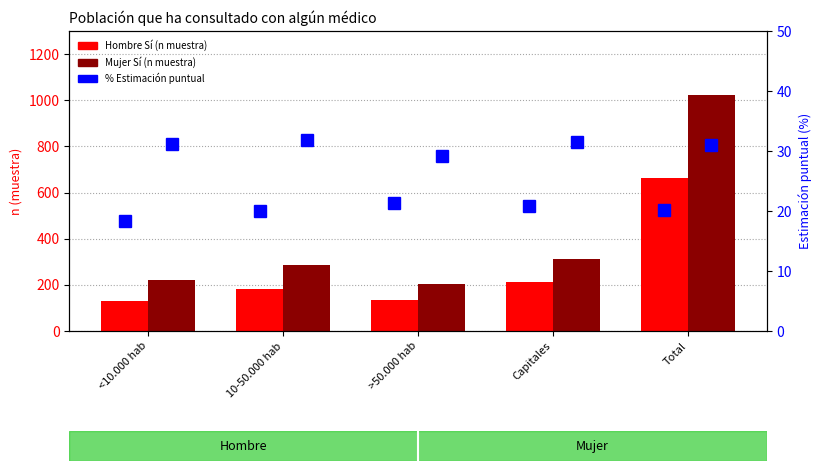

True or false: Hombre Sí (n muestra) has a value of 136.0 at >50.000 hab.

True